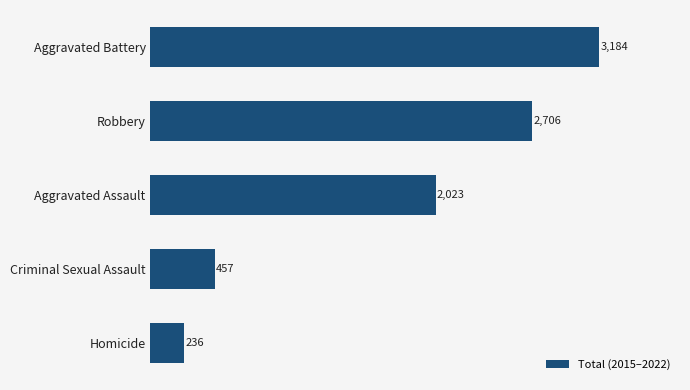

List the labels in order of value, smallest first.

Homicide, Criminal Sexual Assault, Aggravated Assault, Robbery, Aggravated Battery